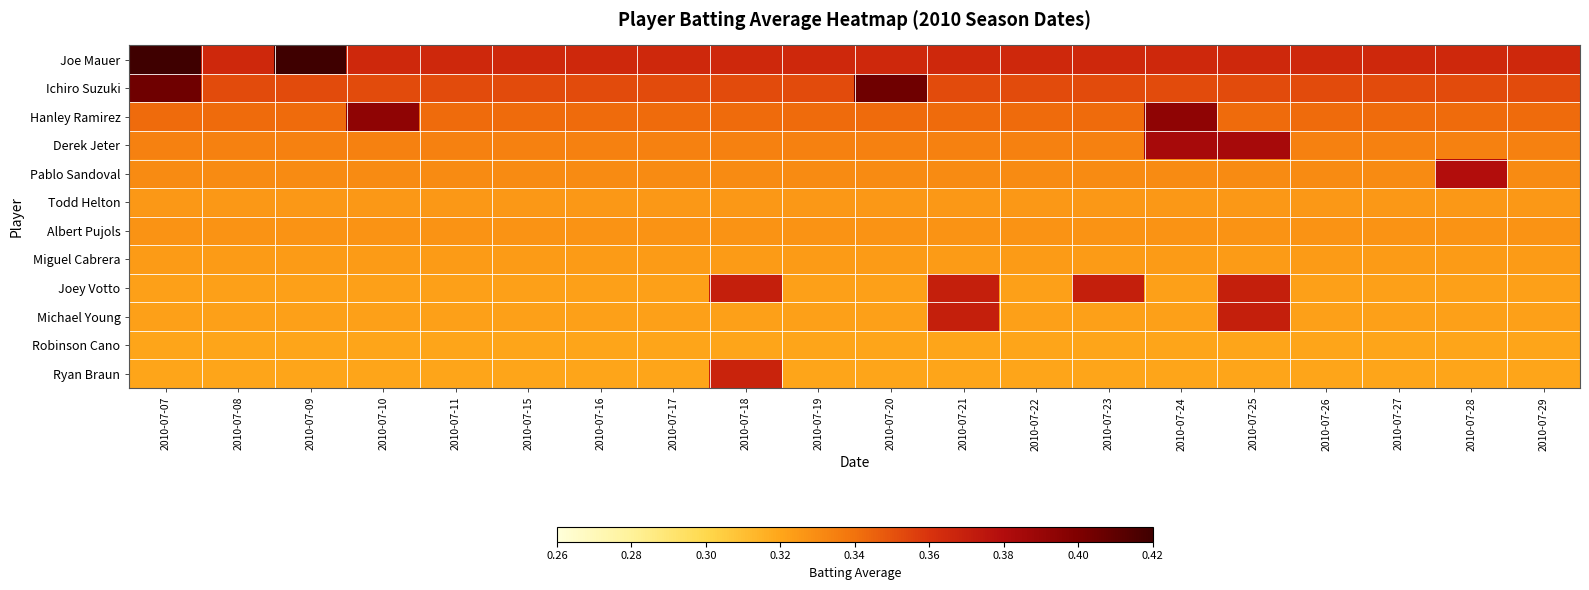

Reading left to right, list all the values displayed in this chart.

Joe Mauer: 2010-07-07=0.4	2010-07-08=0.4	2010-07-09=0.4	2010-07-10=0.4	2010-07-11=0.4	2010-07-15=0.4	2010-07-16=0.4	2010-07-17=0.4	2010-07-18=0.4	2010-07-19=0.4	2010-07-20=0.4	2010-07-21=0.4	2010-07-22=0.4	2010-07-23=0.4	2010-07-24=0.4	2010-07-25=0.4	2010-07-26=0.4	2010-07-27=0.4	2010-07-28=0.4	2010-07-29=0.4
Ichiro Suzuki: 2010-07-07=0.4	2010-07-08=0.4	2010-07-09=0.4	2010-07-10=0.4	2010-07-11=0.4	2010-07-15=0.4	2010-07-16=0.4	2010-07-17=0.4	2010-07-18=0.4	2010-07-19=0.4	2010-07-20=0.4	2010-07-21=0.4	2010-07-22=0.4	2010-07-23=0.4	2010-07-24=0.4	2010-07-25=0.4	2010-07-26=0.4	2010-07-27=0.4	2010-07-28=0.4	2010-07-29=0.4
Hanley Ramirez: 2010-07-07=0.3	2010-07-08=0.3	2010-07-09=0.3	2010-07-10=0.4	2010-07-11=0.3	2010-07-15=0.3	2010-07-16=0.3	2010-07-17=0.3	2010-07-18=0.3	2010-07-19=0.3	2010-07-20=0.3	2010-07-21=0.3	2010-07-22=0.3	2010-07-23=0.3	2010-07-24=0.4	2010-07-25=0.3	2010-07-26=0.3	2010-07-27=0.3	2010-07-28=0.3	2010-07-29=0.3
Derek Jeter: 2010-07-07=0.3	2010-07-08=0.3	2010-07-09=0.3	2010-07-10=0.3	2010-07-11=0.3	2010-07-15=0.3	2010-07-16=0.3	2010-07-17=0.3	2010-07-18=0.3	2010-07-19=0.3	2010-07-20=0.3	2010-07-21=0.3	2010-07-22=0.3	2010-07-23=0.3	2010-07-24=0.4	2010-07-25=0.4	2010-07-26=0.3	2010-07-27=0.3	2010-07-28=0.3	2010-07-29=0.3
Pablo Sandoval: 2010-07-07=0.3	2010-07-08=0.3	2010-07-09=0.3	2010-07-10=0.3	2010-07-11=0.3	2010-07-15=0.3	2010-07-16=0.3	2010-07-17=0.3	2010-07-18=0.3	2010-07-19=0.3	2010-07-20=0.3	2010-07-21=0.3	2010-07-22=0.3	2010-07-23=0.3	2010-07-24=0.3	2010-07-25=0.3	2010-07-26=0.3	2010-07-27=0.3	2010-07-28=0.4	2010-07-29=0.3
Todd Helton: 2010-07-07=0.3	2010-07-08=0.3	2010-07-09=0.3	2010-07-10=0.3	2010-07-11=0.3	2010-07-15=0.3	2010-07-16=0.3	2010-07-17=0.3	2010-07-18=0.3	2010-07-19=0.3	2010-07-20=0.3	2010-07-21=0.3	2010-07-22=0.3	2010-07-23=0.3	2010-07-24=0.3	2010-07-25=0.3	2010-07-26=0.3	2010-07-27=0.3	2010-07-28=0.3	2010-07-29=0.3
Albert Pujols: 2010-07-07=0.3	2010-07-08=0.3	2010-07-09=0.3	2010-07-10=0.3	2010-07-11=0.3	2010-07-15=0.3	2010-07-16=0.3	2010-07-17=0.3	2010-07-18=0.3	2010-07-19=0.3	2010-07-20=0.3	2010-07-21=0.3	2010-07-22=0.3	2010-07-23=0.3	2010-07-24=0.3	2010-07-25=0.3	2010-07-26=0.3	2010-07-27=0.3	2010-07-28=0.3	2010-07-29=0.3
Miguel Cabrera: 2010-07-07=0.3	2010-07-08=0.3	2010-07-09=0.3	2010-07-10=0.3	2010-07-11=0.3	2010-07-15=0.3	2010-07-16=0.3	2010-07-17=0.3	2010-07-18=0.3	2010-07-19=0.3	2010-07-20=0.3	2010-07-21=0.3	2010-07-22=0.3	2010-07-23=0.3	2010-07-24=0.3	2010-07-25=0.3	2010-07-26=0.3	2010-07-27=0.3	2010-07-28=0.3	2010-07-29=0.3
Joey Votto: 2010-07-07=0.3	2010-07-08=0.3	2010-07-09=0.3	2010-07-10=0.3	2010-07-11=0.3	2010-07-15=0.3	2010-07-16=0.3	2010-07-17=0.3	2010-07-18=0.4	2010-07-19=0.3	2010-07-20=0.3	2010-07-21=0.4	2010-07-22=0.3	2010-07-23=0.4	2010-07-24=0.3	2010-07-25=0.4	2010-07-26=0.3	2010-07-27=0.3	2010-07-28=0.3	2010-07-29=0.3
Michael Young: 2010-07-07=0.3	2010-07-08=0.3	2010-07-09=0.3	2010-07-10=0.3	2010-07-11=0.3	2010-07-15=0.3	2010-07-16=0.3	2010-07-17=0.3	2010-07-18=0.3	2010-07-19=0.3	2010-07-20=0.3	2010-07-21=0.4	2010-07-22=0.3	2010-07-23=0.3	2010-07-24=0.3	2010-07-25=0.4	2010-07-26=0.3	2010-07-27=0.3	2010-07-28=0.3	2010-07-29=0.3
Robinson Cano: 2010-07-07=0.3	2010-07-08=0.3	2010-07-09=0.3	2010-07-10=0.3	2010-07-11=0.3	2010-07-15=0.3	2010-07-16=0.3	2010-07-17=0.3	2010-07-18=0.3	2010-07-19=0.3	2010-07-20=0.3	2010-07-21=0.3	2010-07-22=0.3	2010-07-23=0.3	2010-07-24=0.3	2010-07-25=0.3	2010-07-26=0.3	2010-07-27=0.3	2010-07-28=0.3	2010-07-29=0.3
Ryan Braun: 2010-07-07=0.3	2010-07-08=0.3	2010-07-09=0.3	2010-07-10=0.3	2010-07-11=0.3	2010-07-15=0.3	2010-07-16=0.3	2010-07-17=0.3	2010-07-18=0.4	2010-07-19=0.3	2010-07-20=0.3	2010-07-21=0.3	2010-07-22=0.3	2010-07-23=0.3	2010-07-24=0.3	2010-07-25=0.3	2010-07-26=0.3	2010-07-27=0.3	2010-07-28=0.3	2010-07-29=0.3